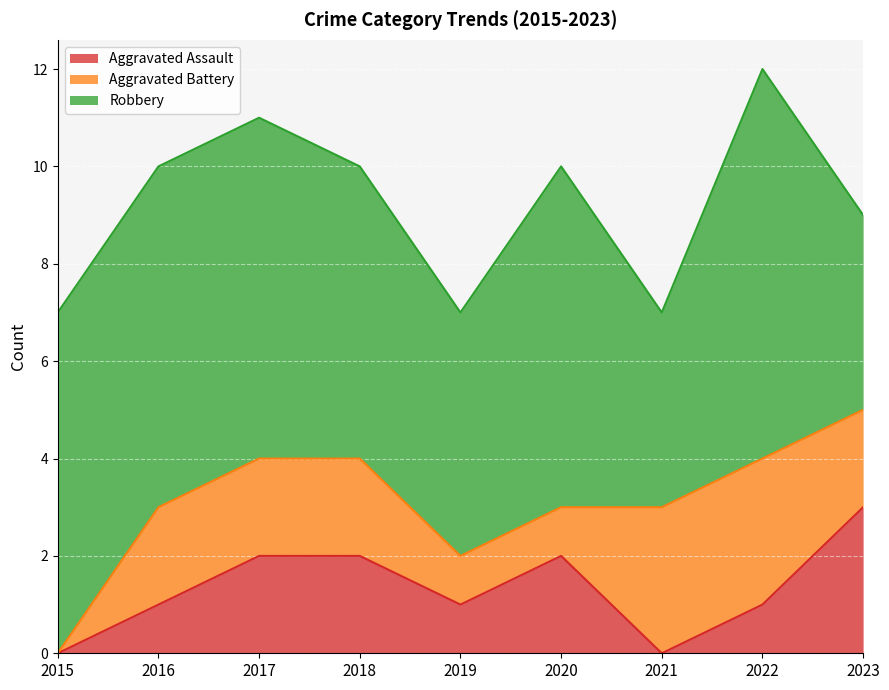

True or false: Aggravated Assault and Robbery intersect in this chart.

False